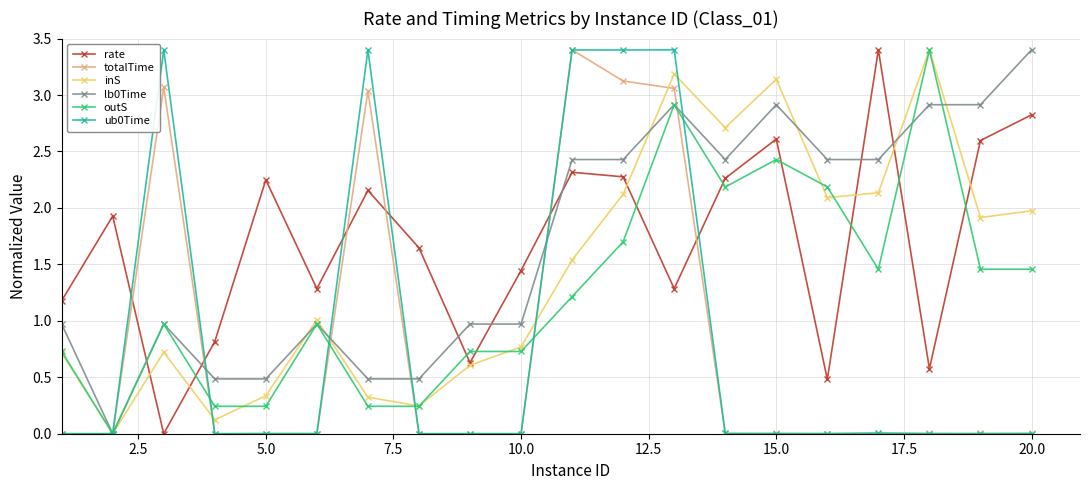

What is the difference between the maximum and minimum values in the rate series?

3.4